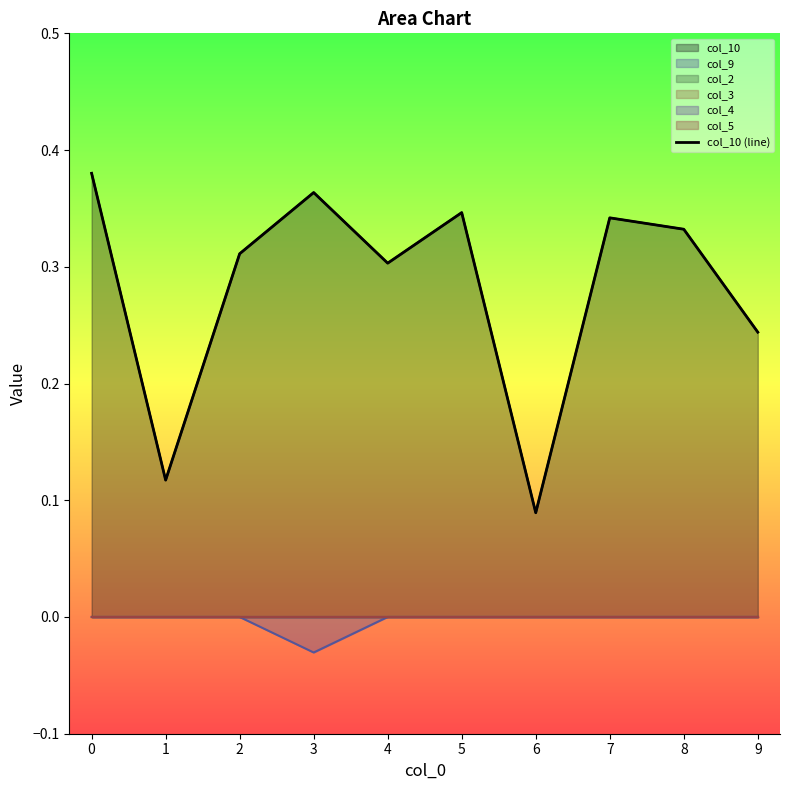

At which category does the data reach its first local peak?

3